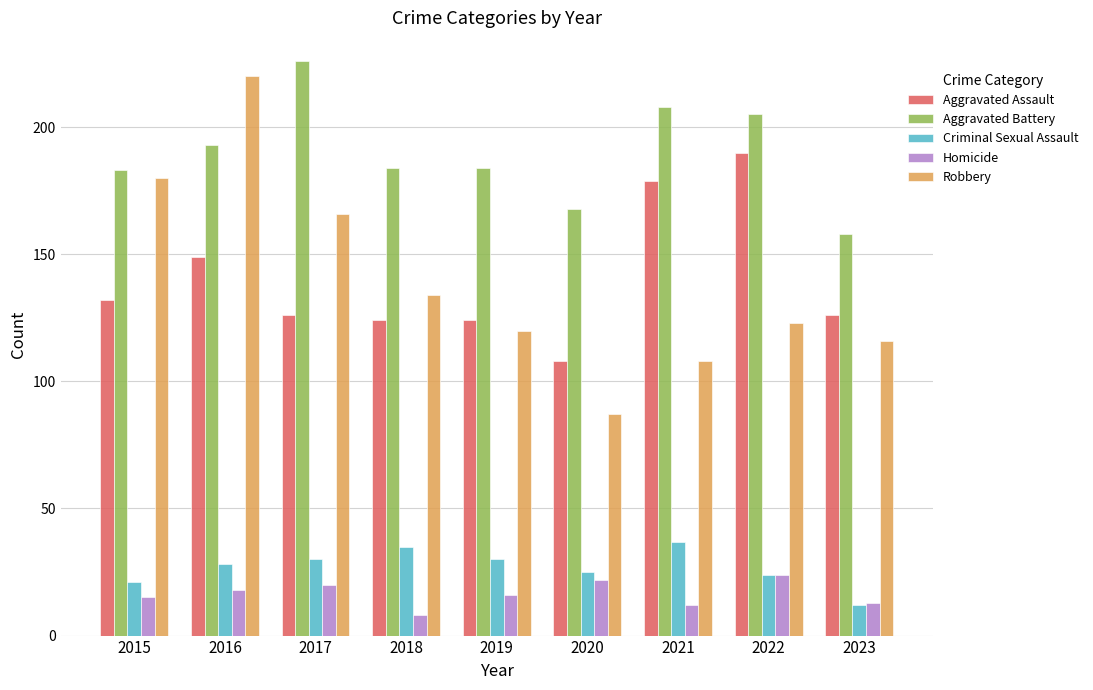

What is the value of the Aggravated Battery bar at the 4th from the left?

184